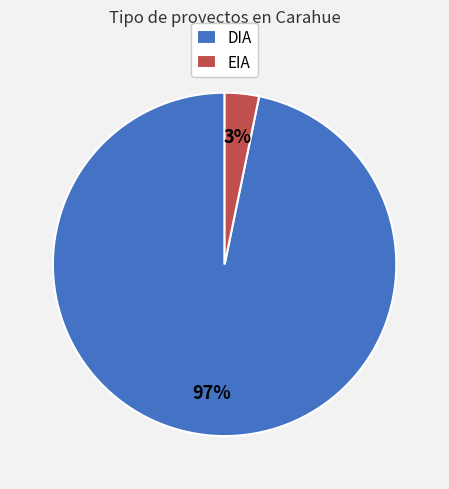

Count the number of slices in the pie.

2